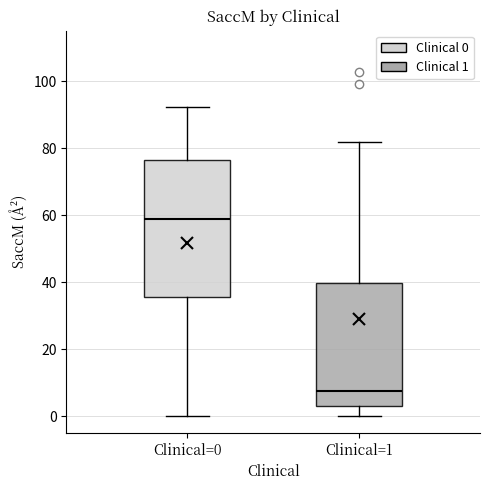

Reading left to right, read every box against the y-axis: the position of its median line, the range the box covers, and the ends of its whiskers. The values are not printed on the chart, so give them approximately, as read against the axis.

Clinical=0: median 58, box 36 to 76, whiskers 0 to 92
Clinical=1: median 8, box 4 to 40, whiskers 0 to 82